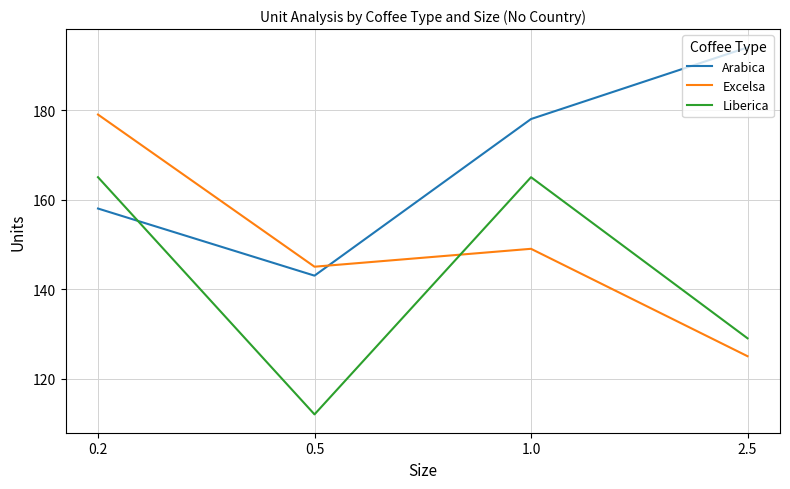

What is the total value across all series at 2.5?

448